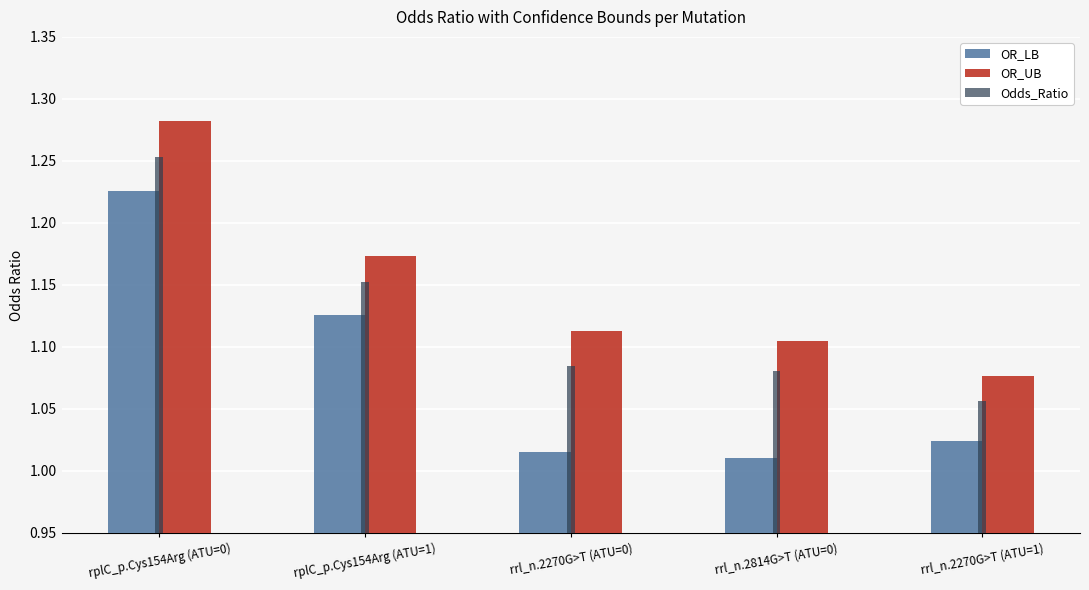

At which label does Odds_Ratio reach its peak?

rplC_p.Cys154Arg (ATU=0)